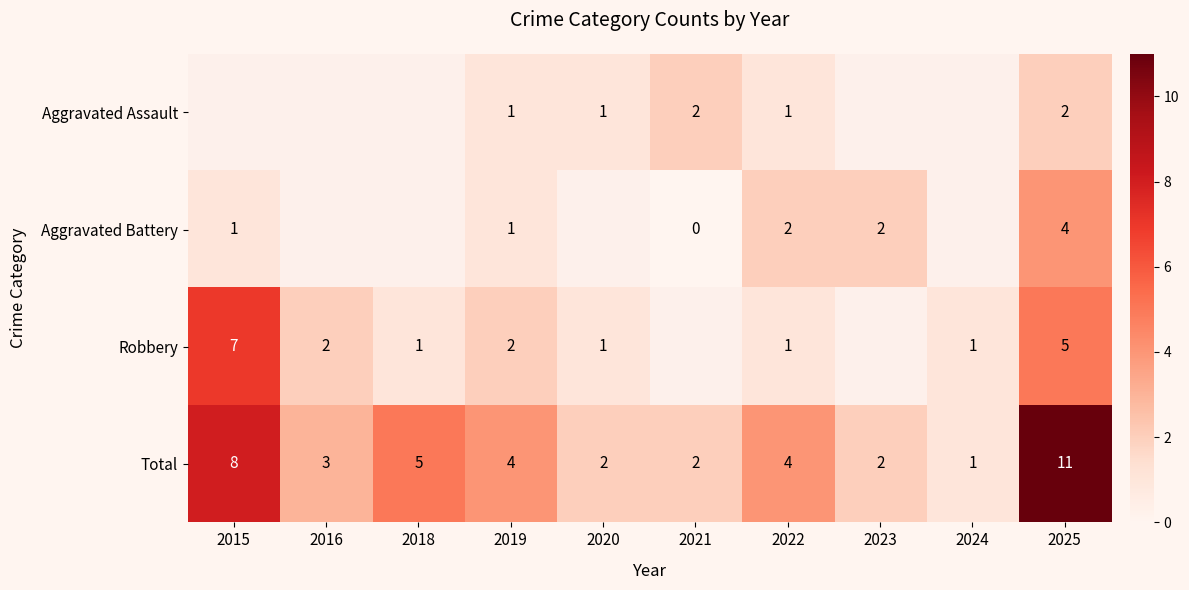

Which label corresponds to the smallest value in the chart?

2021